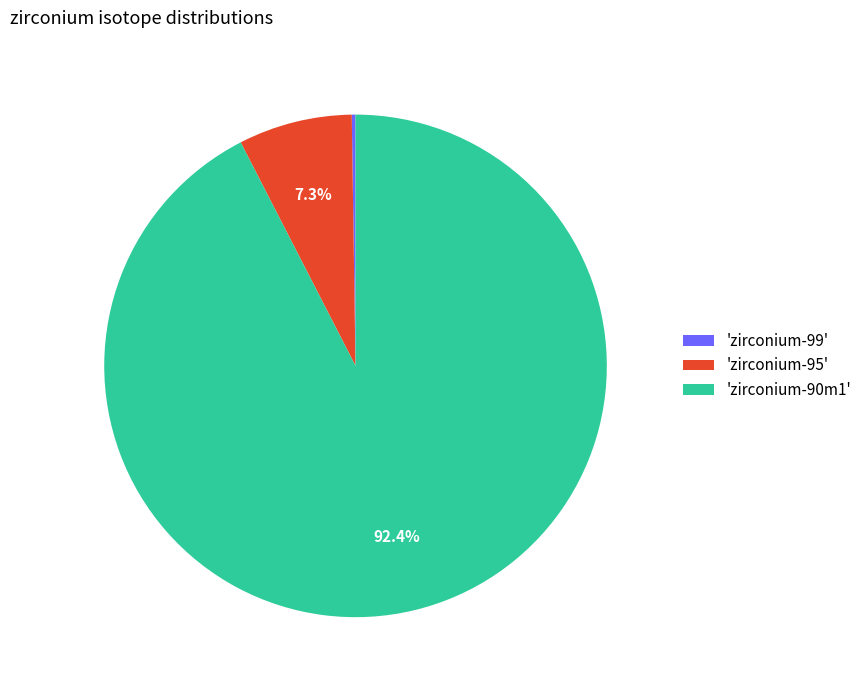

What portion of the pie excludes 'zirconium-95'?

92.7%